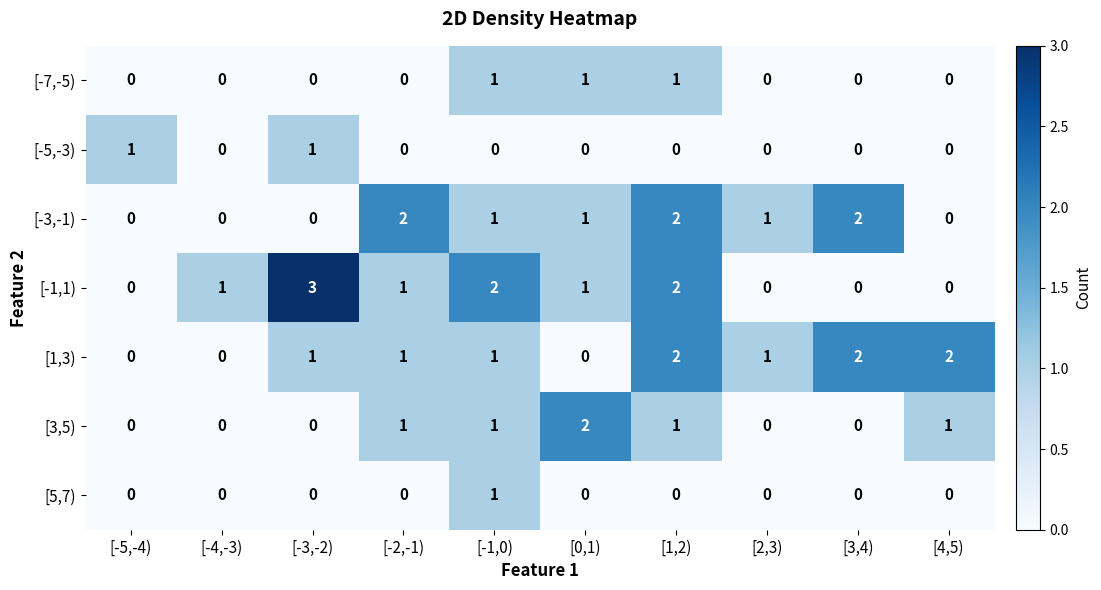

Is it true that [5,7) equals 1 at [1,2)?

False